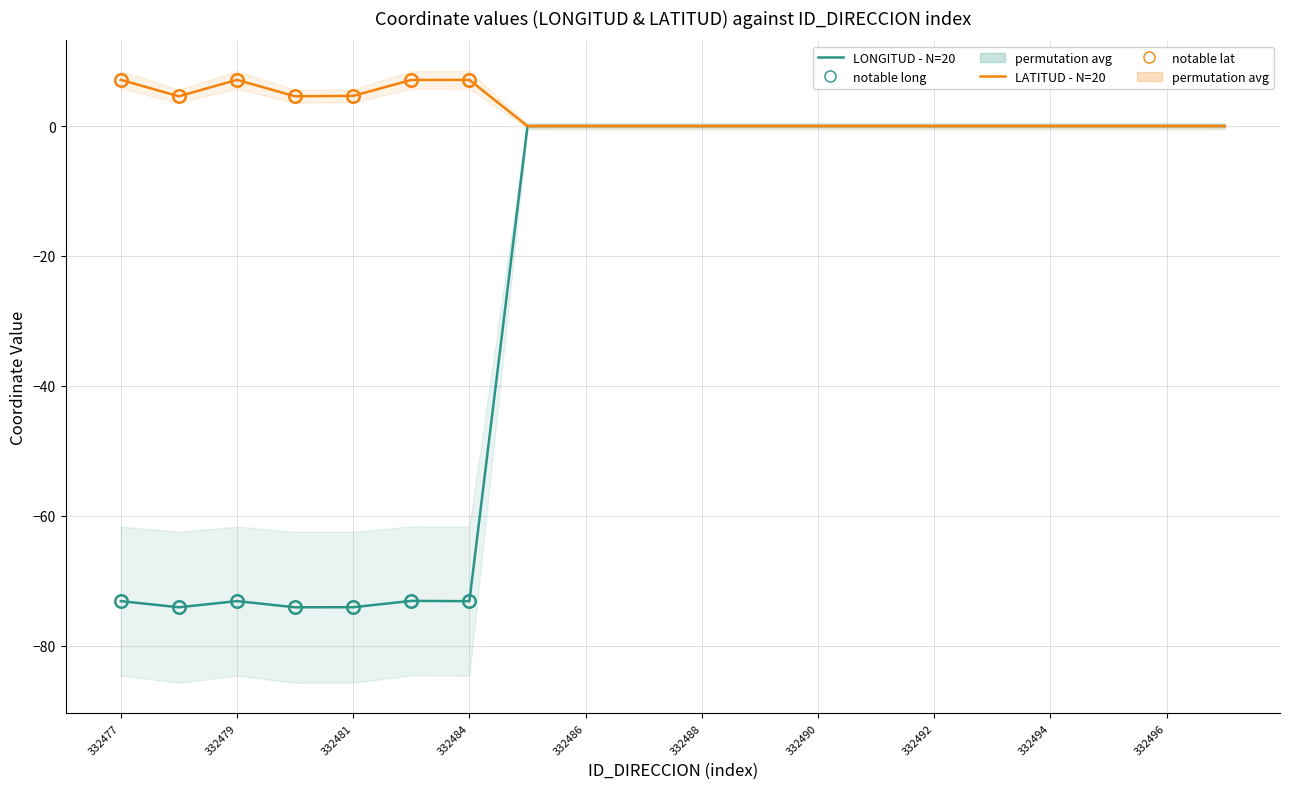

What is the average value of the LONGITUD_DIRECCION (N=20) series?

-25.7